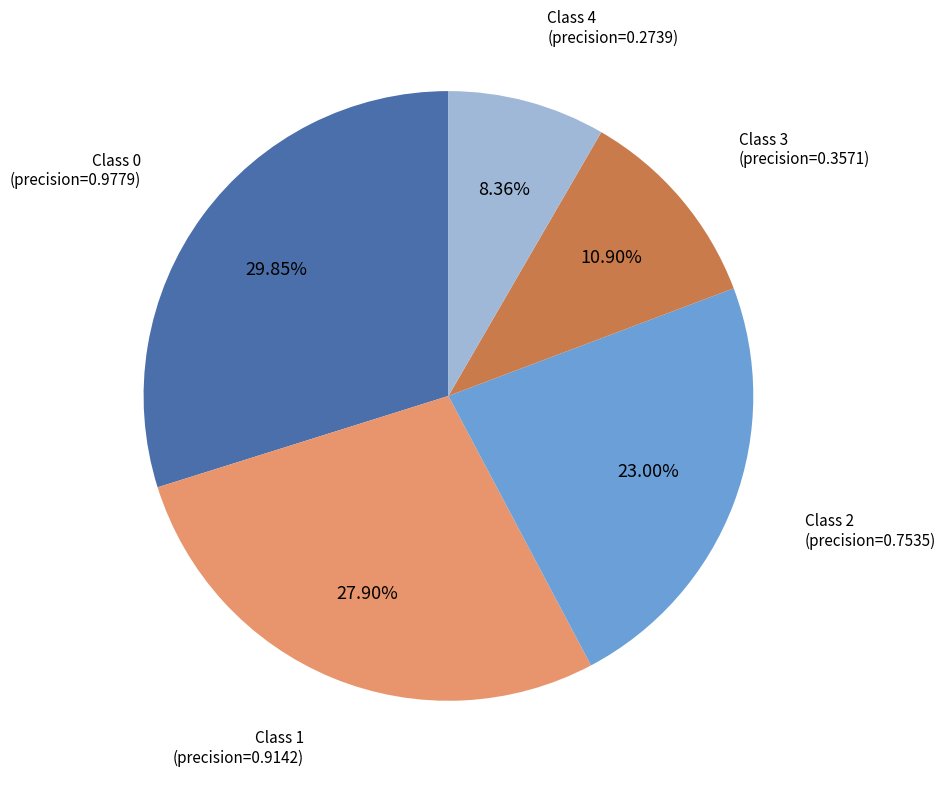

Is there a majority slice in this chart?

No